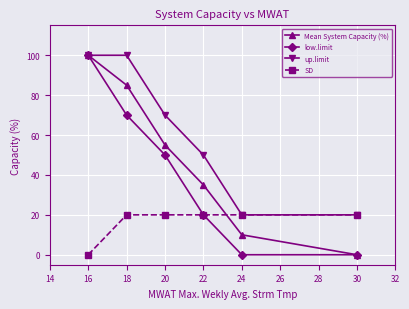

True or false: up.limit has a value of 6 at 30.

False